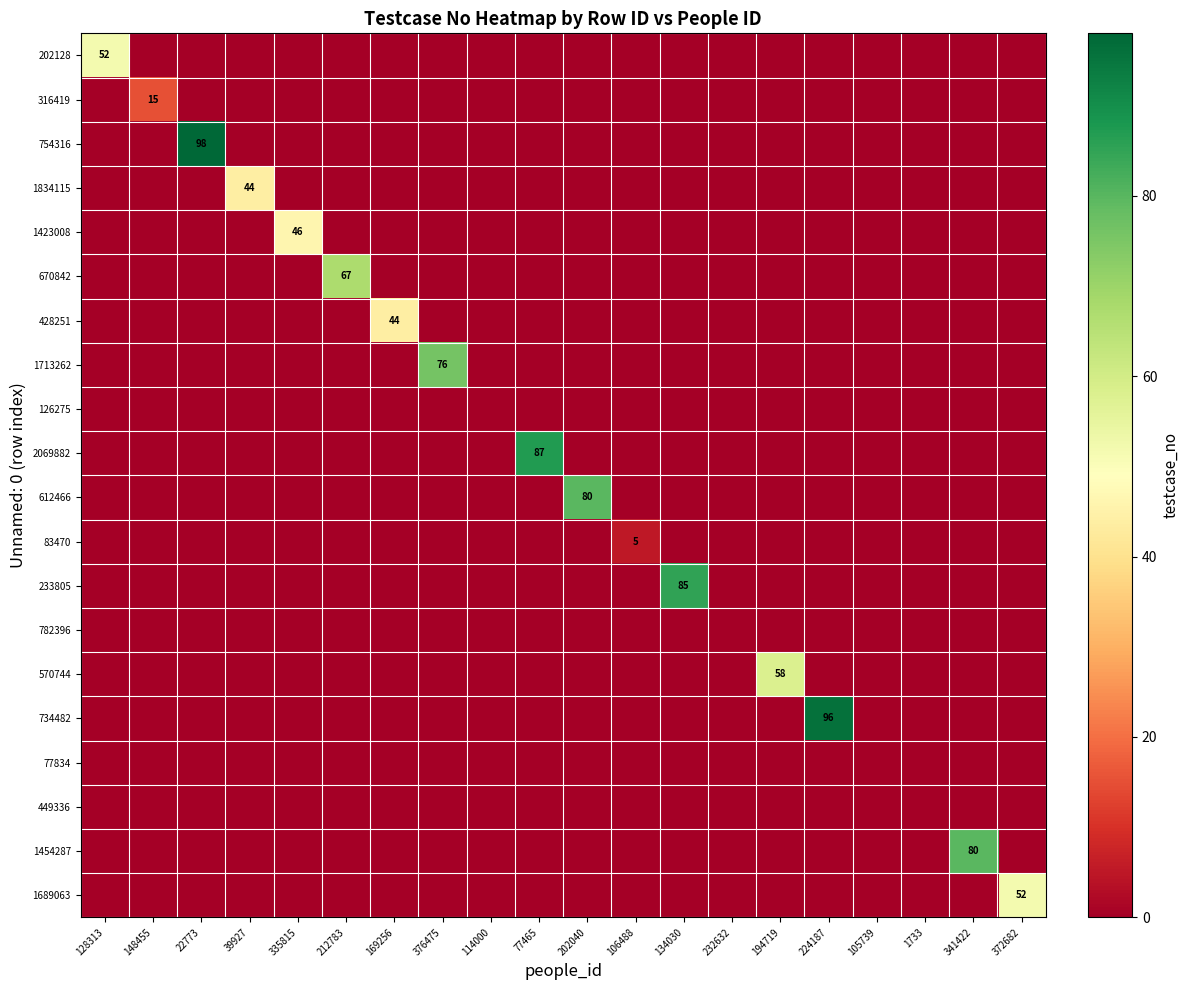

Count the number of data series in this chart.

20